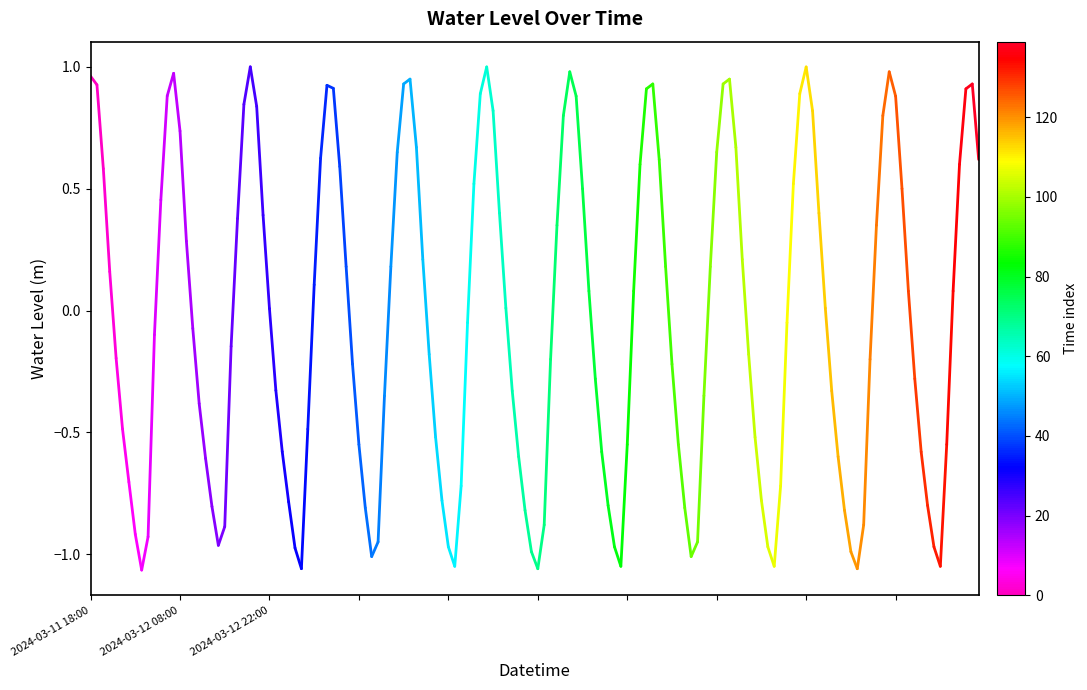

How many lines are shown in the chart?

1